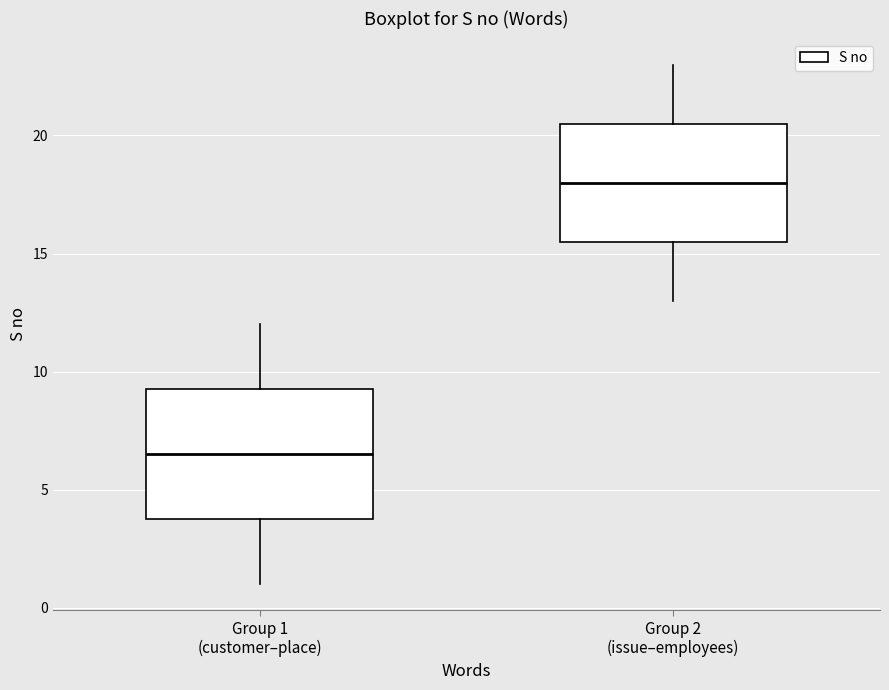

Reading left to right, read every box against the y-axis: the position of its median line, the range the box covers, and the ends of its whiskers. The values are not printed on the chart, so give them approximately, as read against the axis.

Group 1 (customer–place): median 6.5, box 4.0 to 9.5, whiskers 1.0 to 12.0
Group 2 (issue–employees): median 18.0, box 15.5 to 20.5, whiskers 13.0 to 23.0